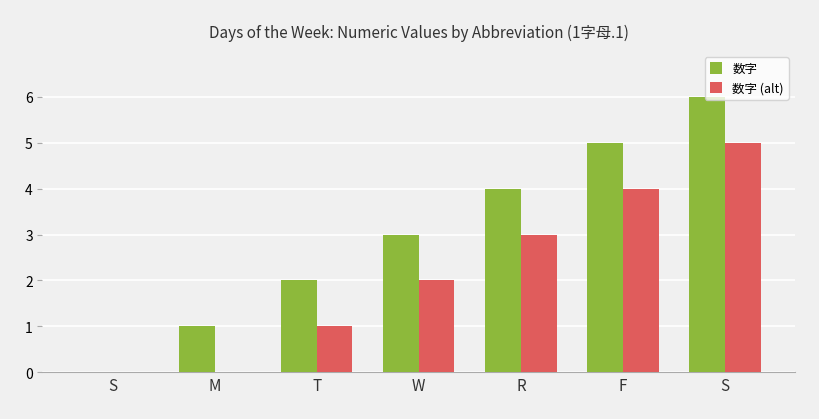

How many groups of bars are there?

7